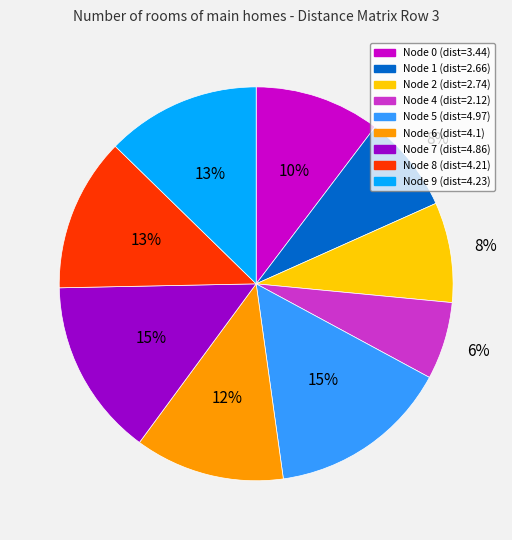

Count the number of slices in the pie.

9